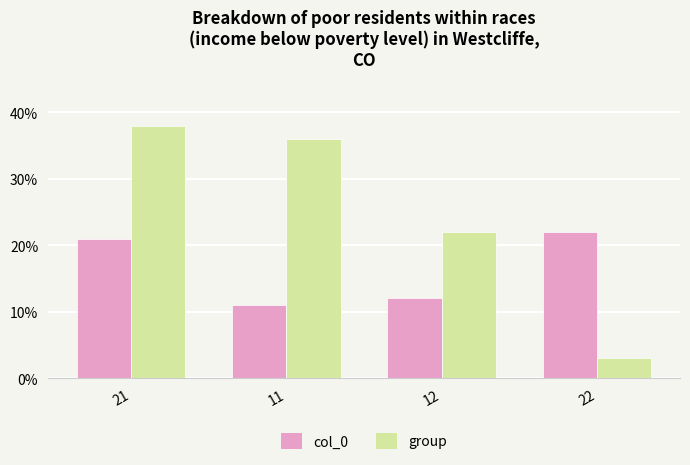

Reading left to right, what are all the values shown in this chart?

col_0: 21	11	12	22
group: 38	36	22	3